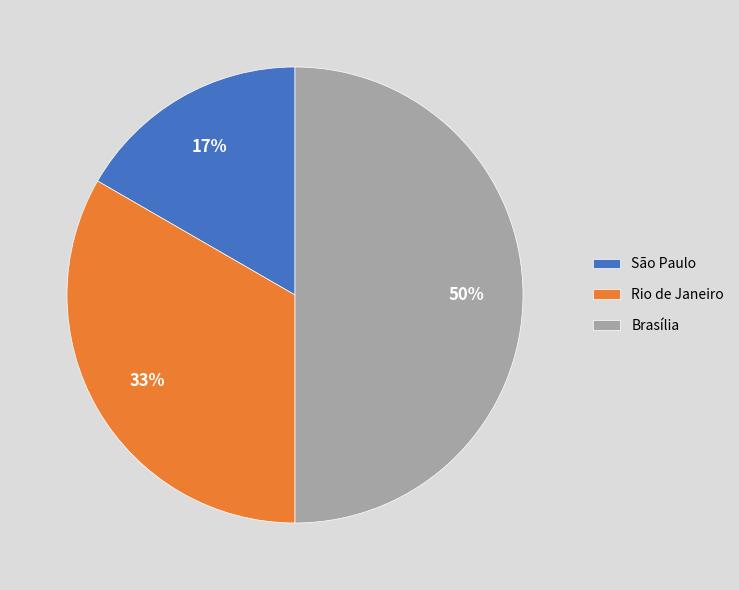

To the nearest percent, what portion does Rio de Janeiro represent?

33%